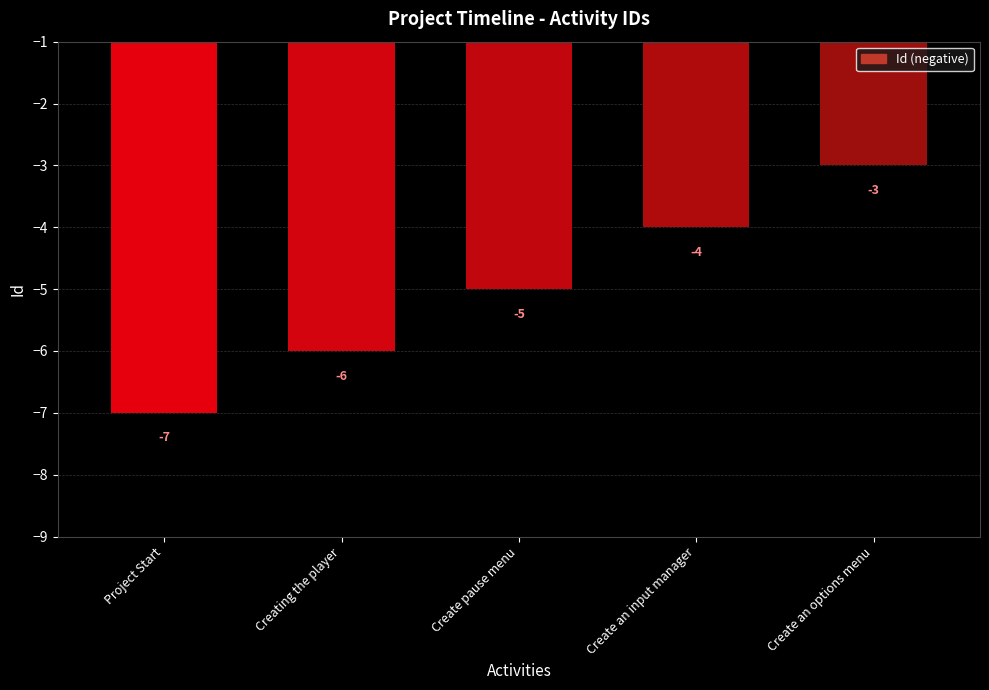

How many data points does each series have?

5